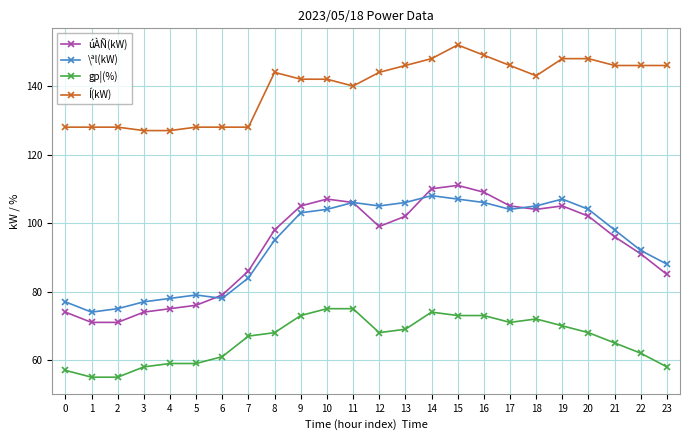

The Í(kW) series shows 49 at 19. True or false?

False